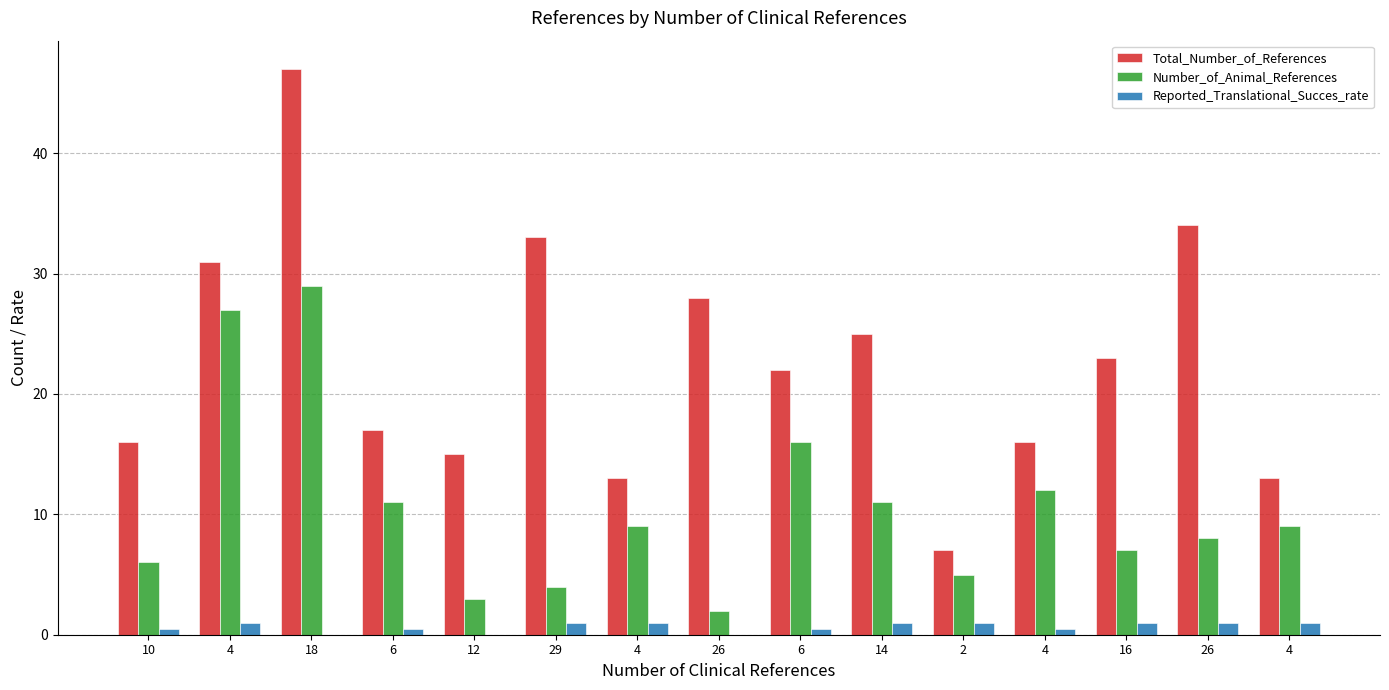

How many distinct data groups are displayed?

3